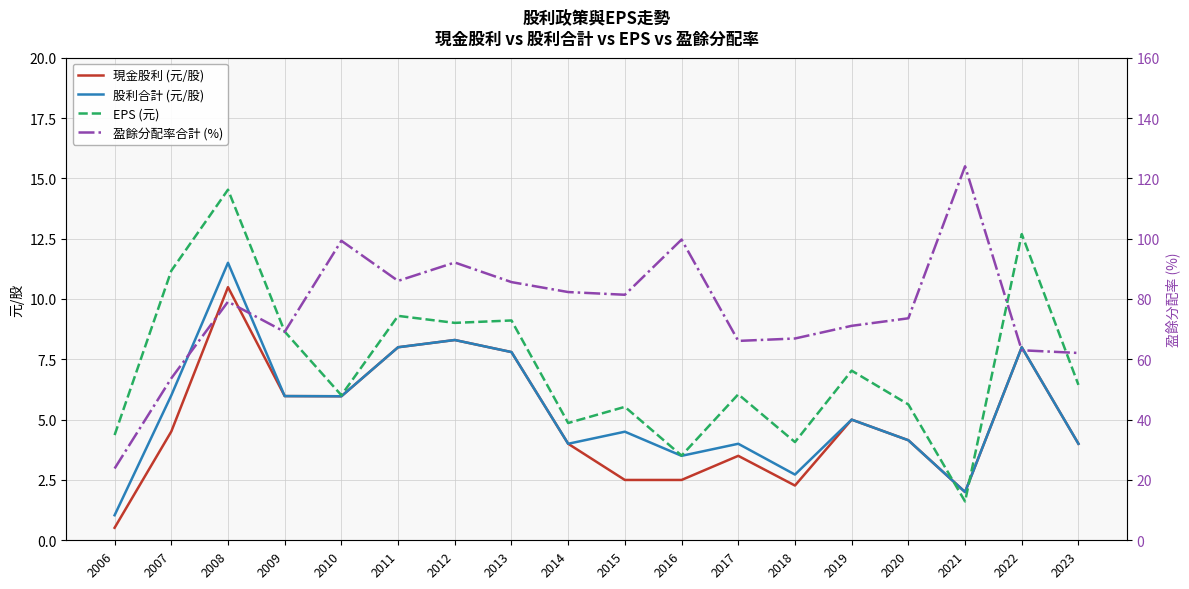

At which category is the sum across all series the highest?

2021